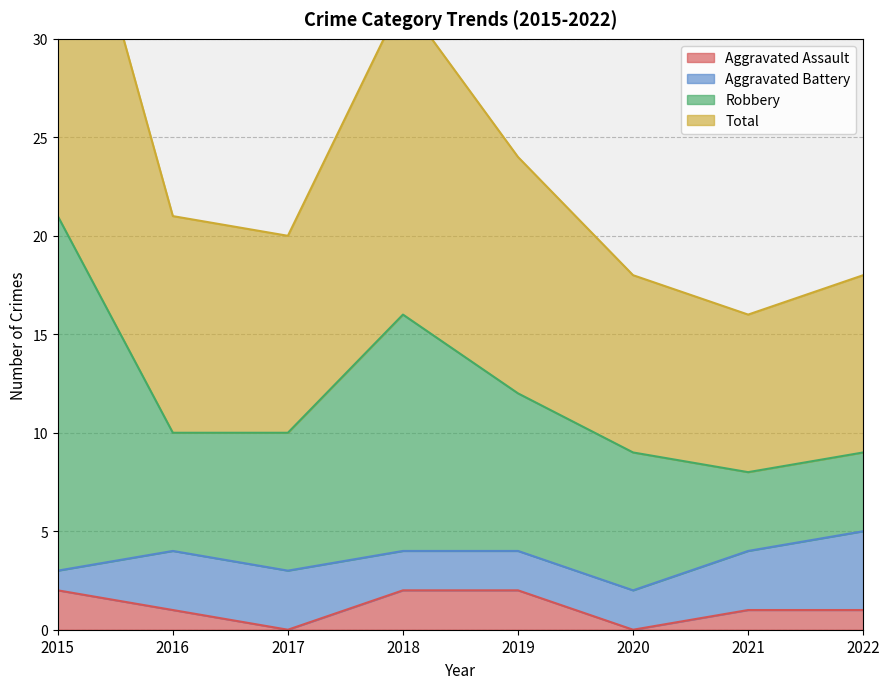

The value of Aggravated Assault at 2015 is 3. True or false?

False